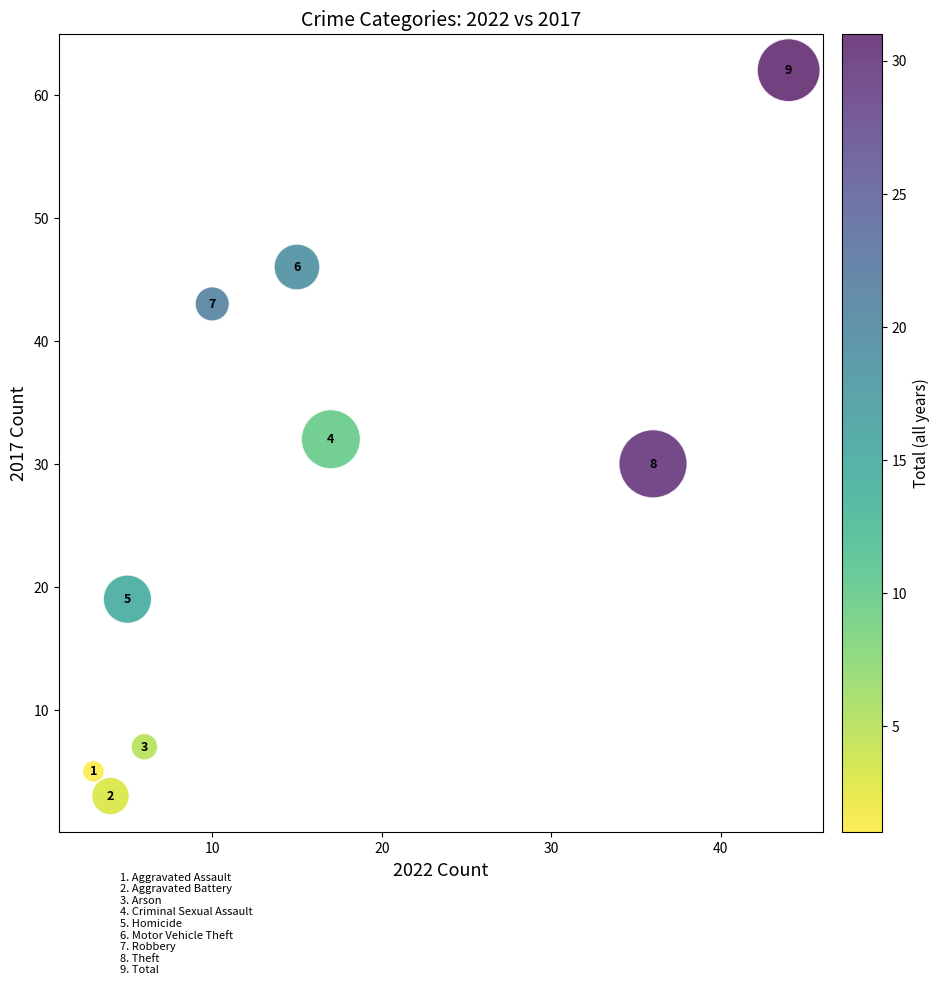

What Y value in the scatter plot is closest to 32?

32